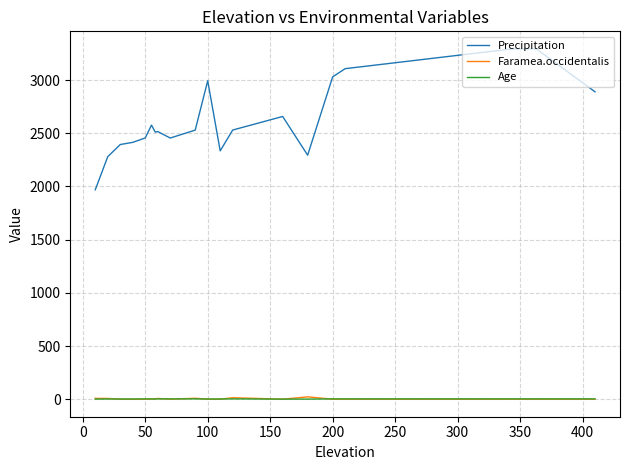

True or false: Precipitation and Age intersect in this chart.

False